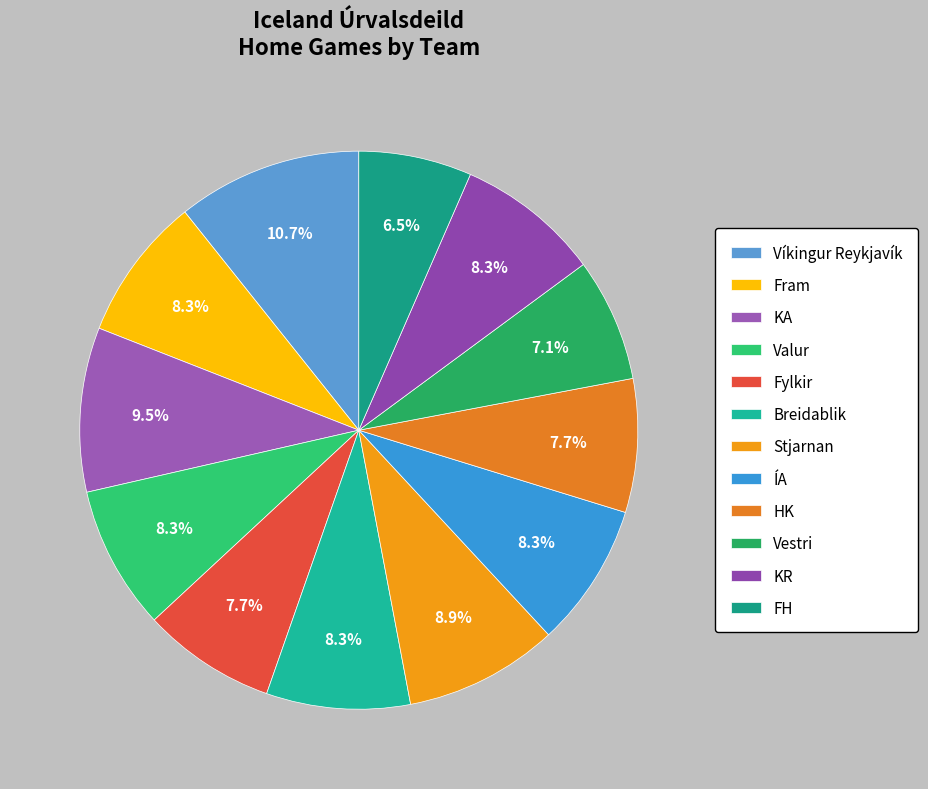

What is the ratio of the value at Vestri to the value at FH?

1.1